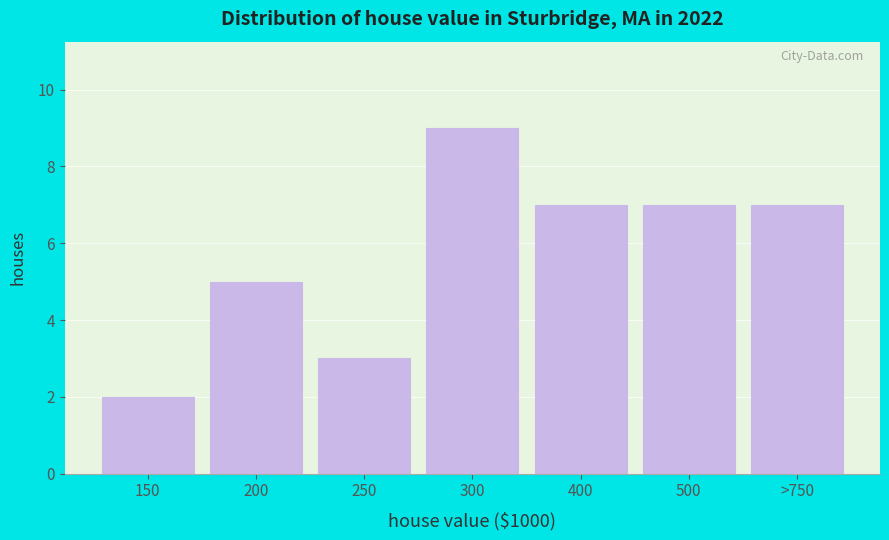

Reading right to left, extract all data points from this chart.

>750=7	500=7	400=7	300=9	250=3	200=5	150=2